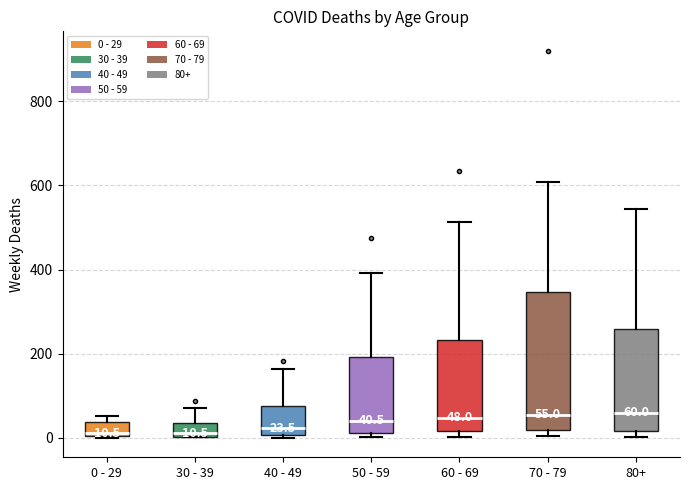

Which box is the tallest, from its lower edge to its upper edge?

70 - 79